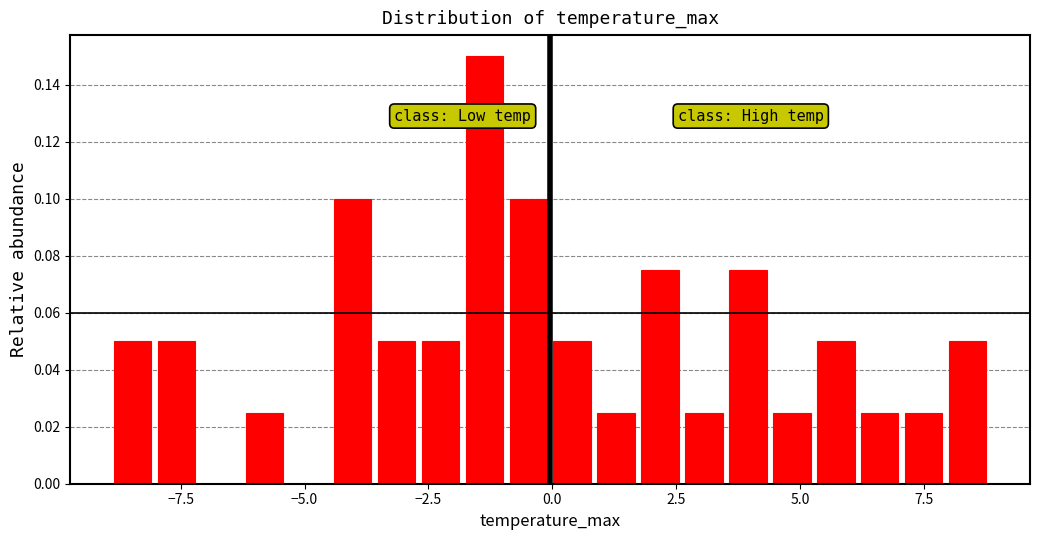

Read against the x-axis, roughly where is the centre of the tallest bar?

-1.5